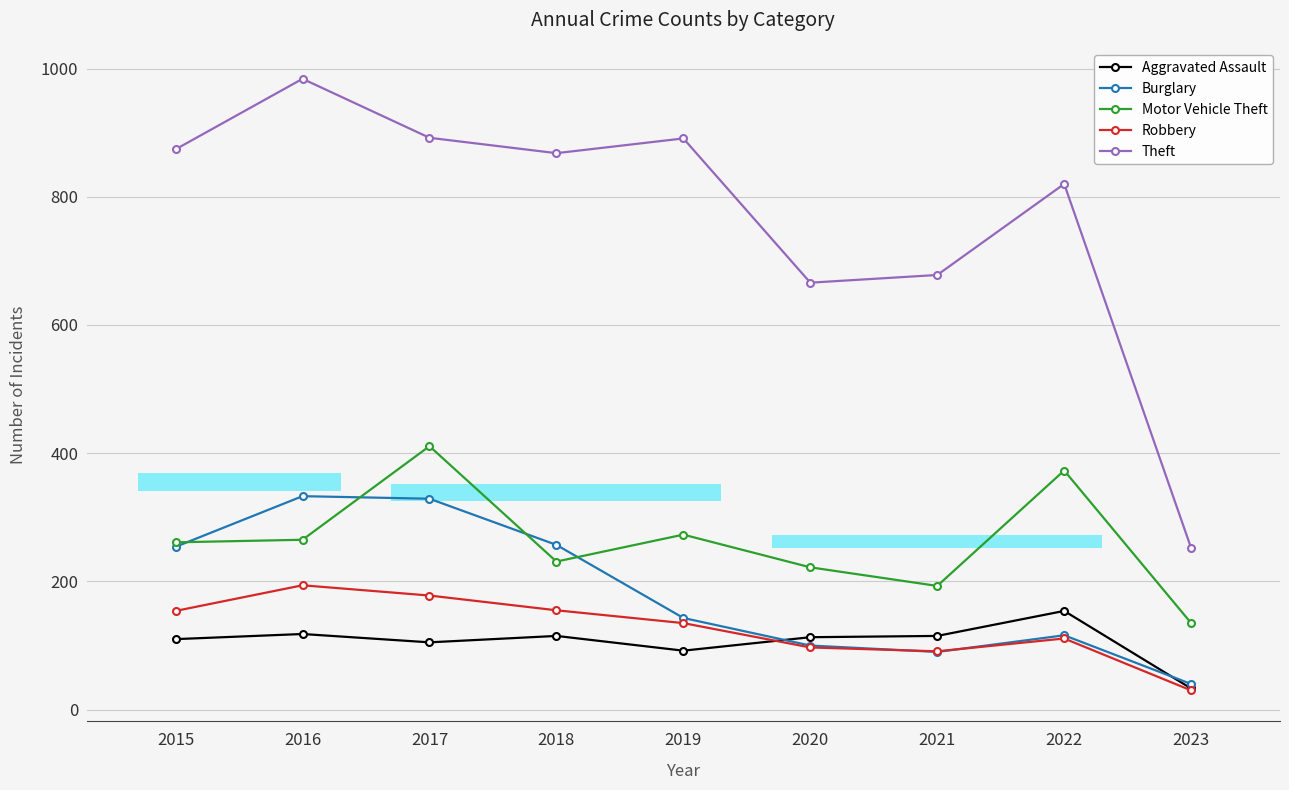

What is the maximum value for Robbery?

194